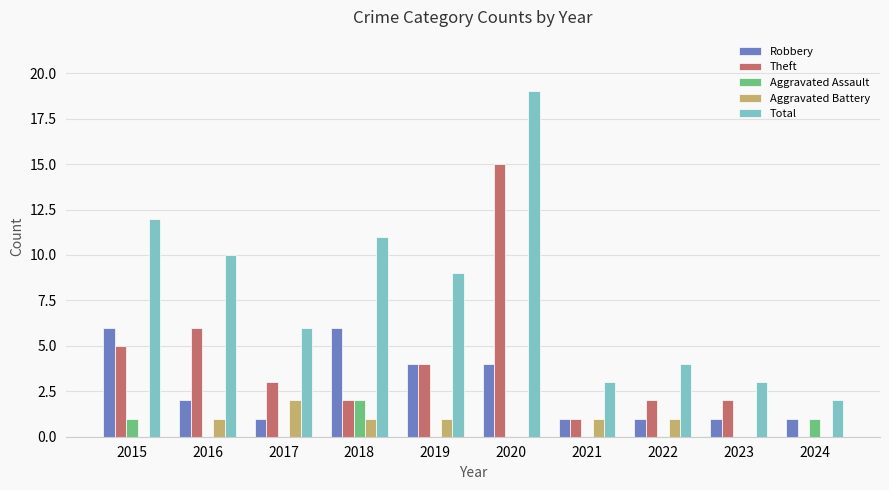

What are all the series names shown in the legend?

Robbery, Theft, Aggravated Assault, Aggravated Battery, Total